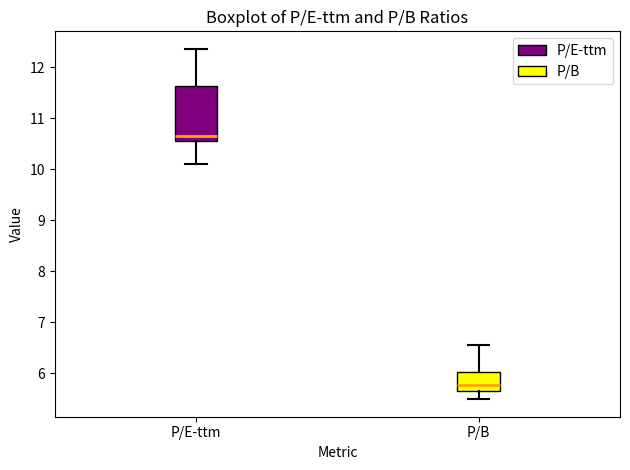

Reading left to right, read every box against the y-axis: the position of its median line, the range the box covers, and the ends of its whiskers. The values are not printed on the chart, so give them approximately, as read against the axis.

P/E-ttm: median 10.7, box 10.6 to 11.6, whiskers 10.1 to 12.4
P/B: median 5.8, box 5.7 to 6.0, whiskers 5.5 to 6.5